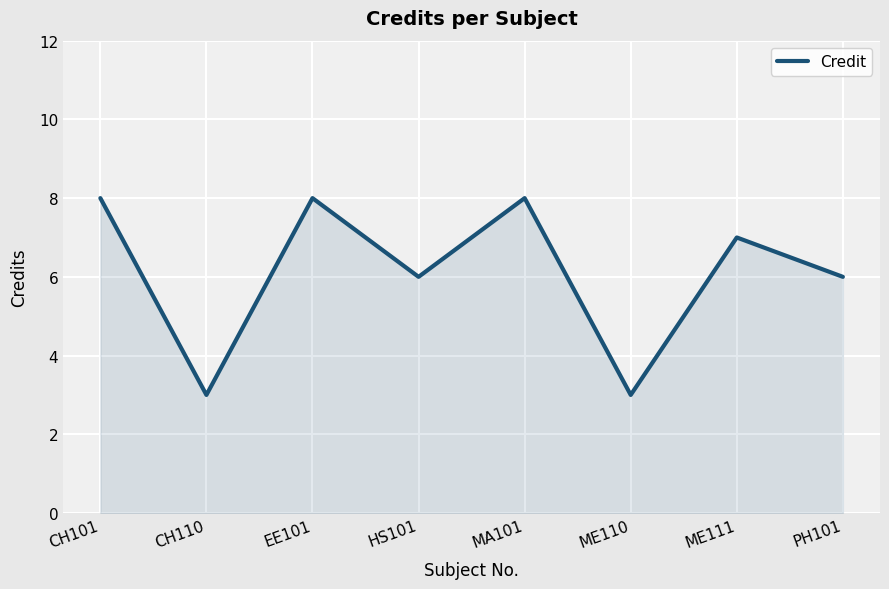

What is the sum of all values?

49